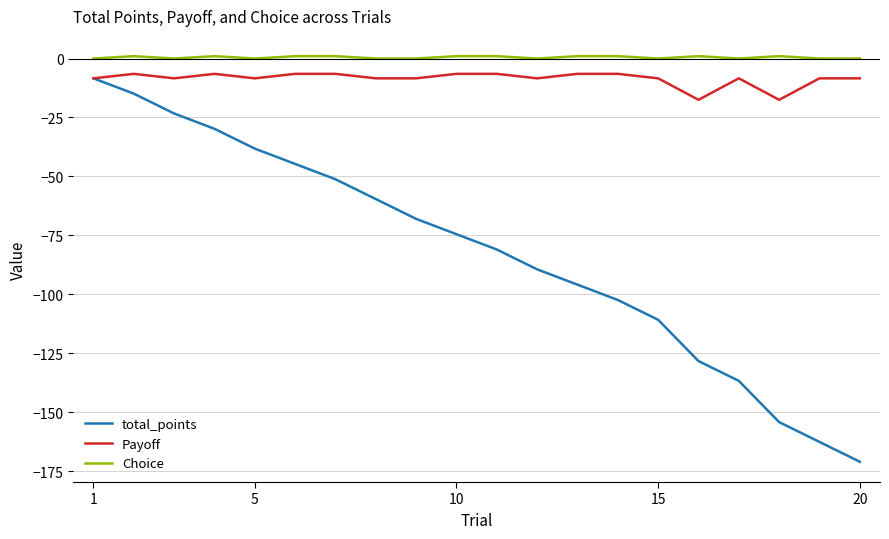

What is the difference between the maximum and minimum values in the Payoff series?

11.0